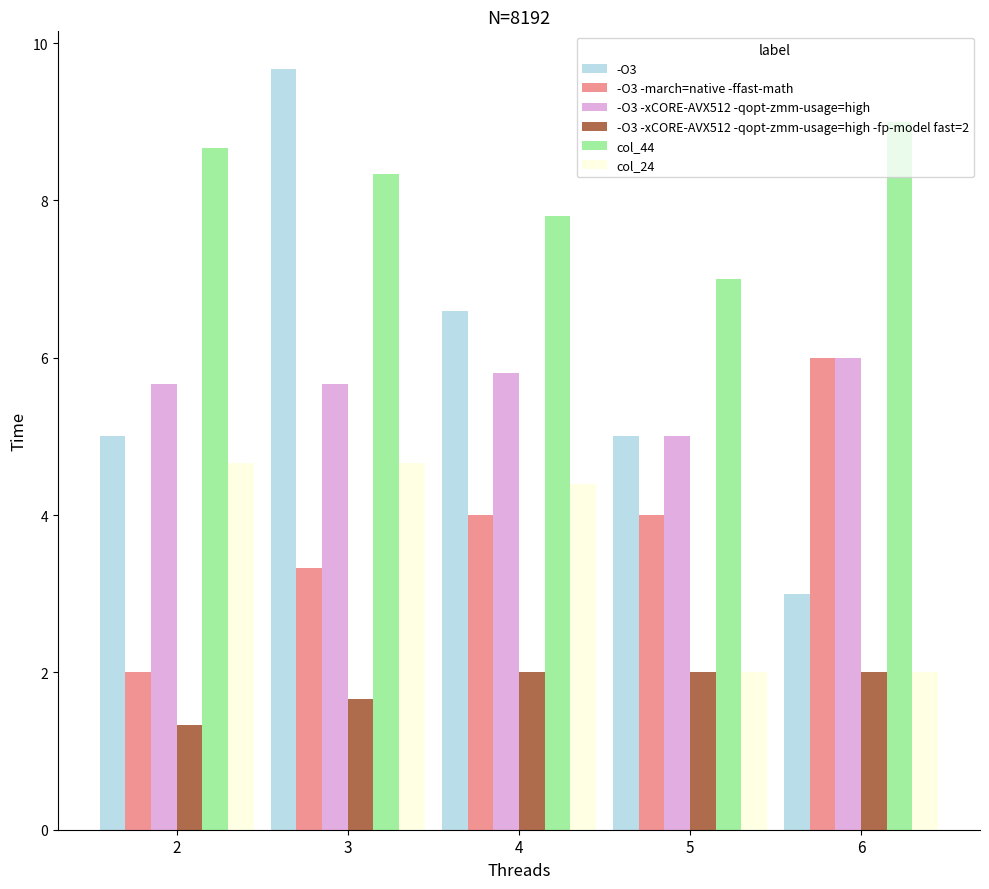

Reading left to right, list all the values displayed in this chart.

-O3: 5.0	9.7	6.6	5.0	3.0
-O3 -march=native -ffast-math: 2.0	3.3	4.0	4.0	6.0
-O3 -xCORE-AVX512 -qopt-zmm-usage=high: 5.7	5.7	5.8	5.0	6.0
-O3 -xCORE-AVX512 -qopt-zmm-usage=high -fp-model fast=2: 1.3	1.7	2.0	2.0	2.0
col_44: 8.7	8.3	7.8	7.0	9.0
col_24: 4.7	4.7	4.4	2.0	2.0